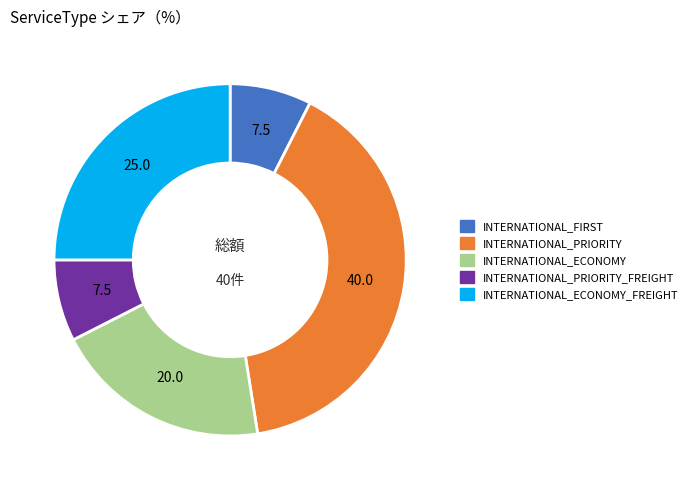

Is there any slice that represents more than half of the pie?

No